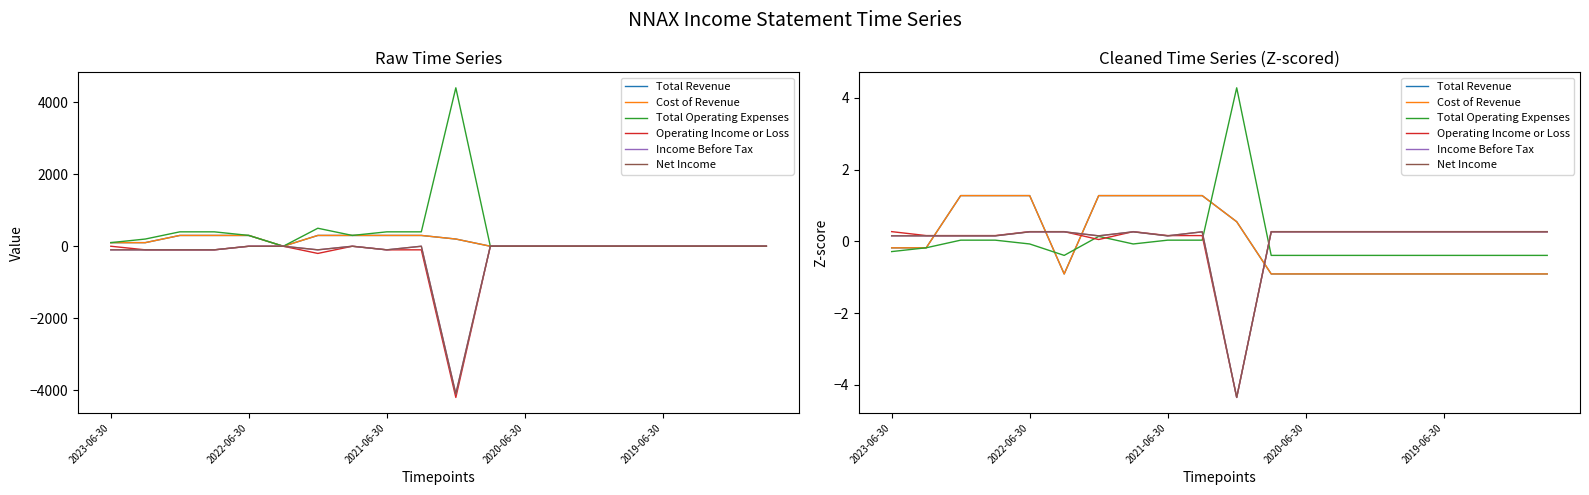

True or false: Total Revenue and Cost of Revenue intersect in this chart.

False